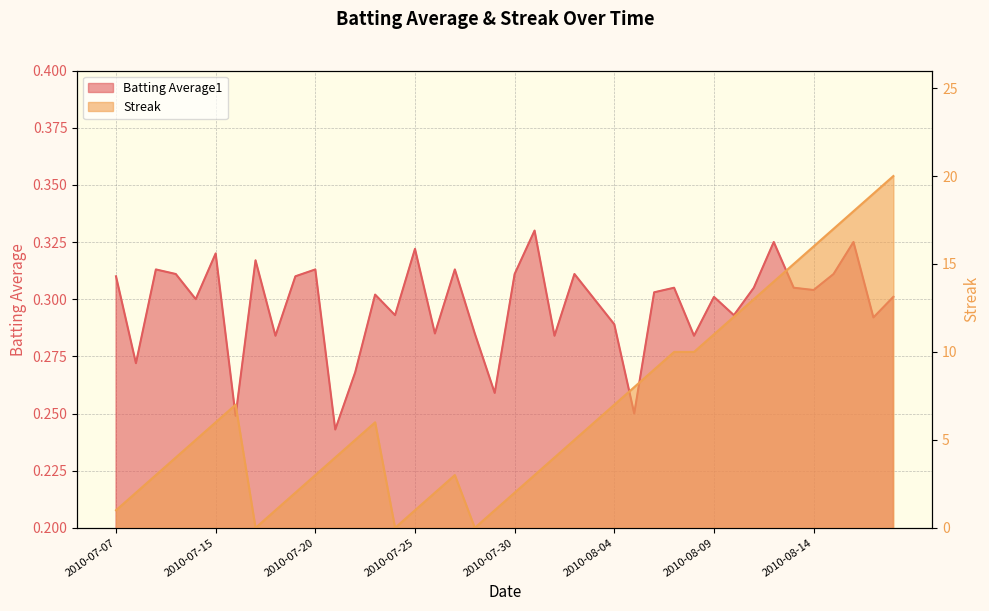

What position from the left is 2010-07-23?

14